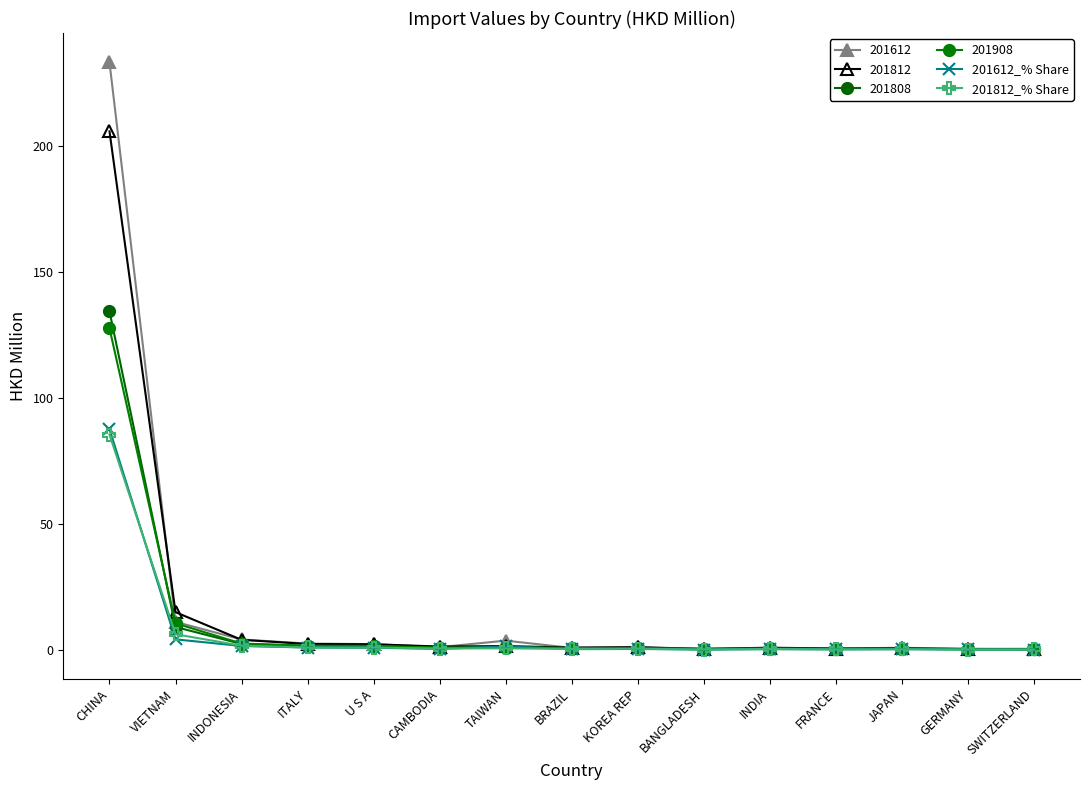

True or false: 201612_% Share has more than 0 interior local peaks.

True